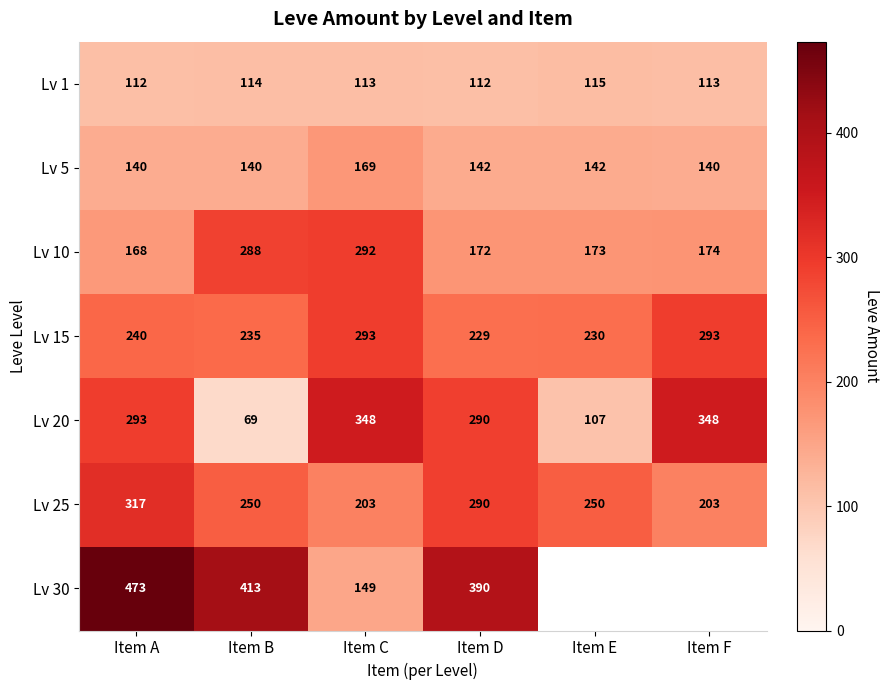

What is the sum of all Lv 25 values?

1513